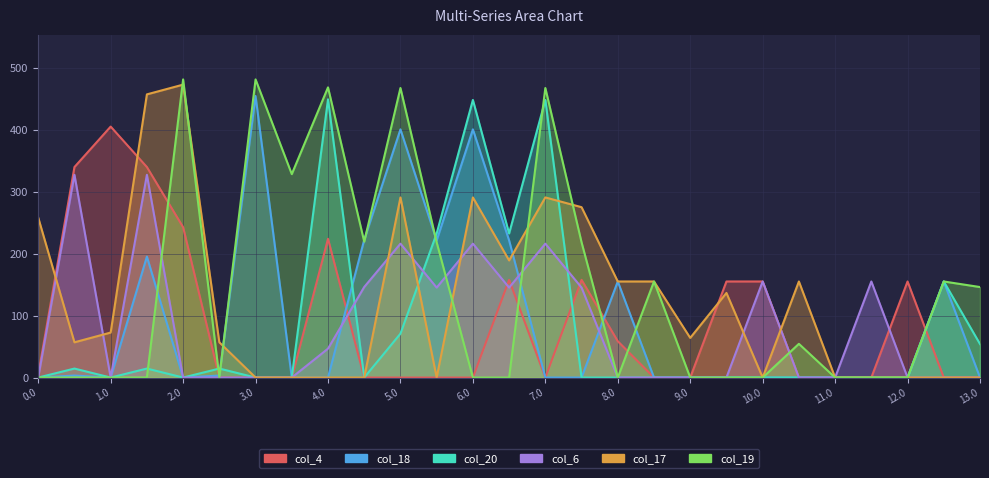

What is the difference between the col_20 values at 0.1 and 10.0?

14.5